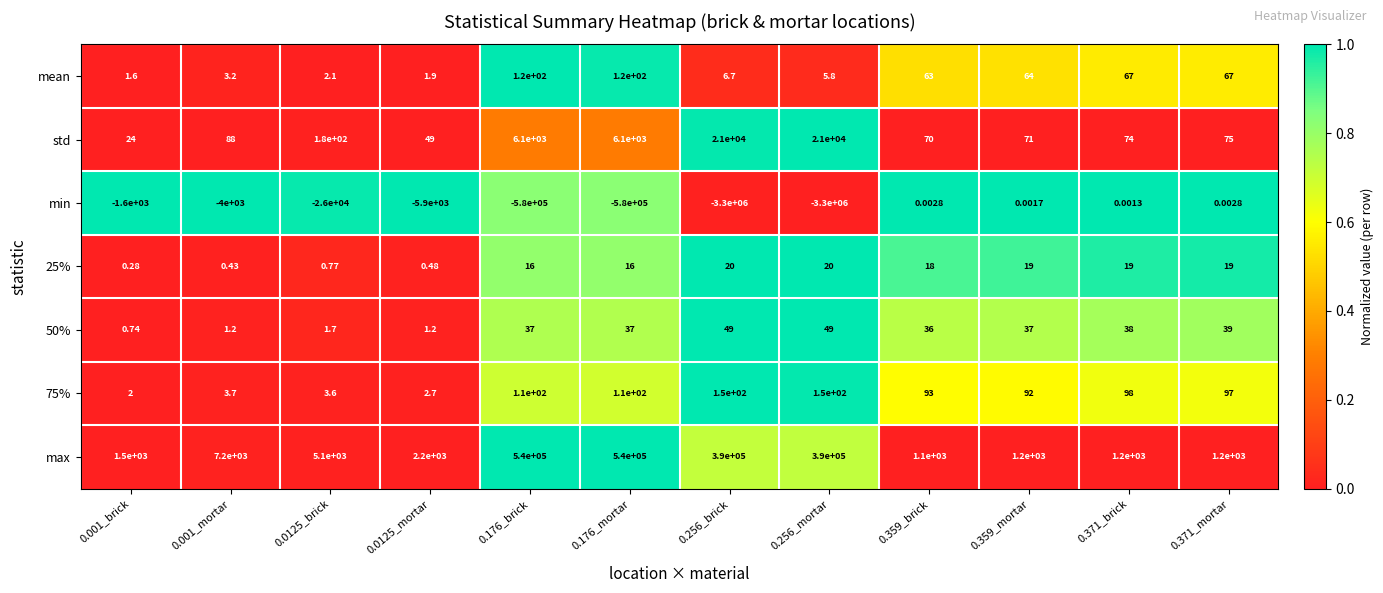

Which series has the widest spread of values?

min